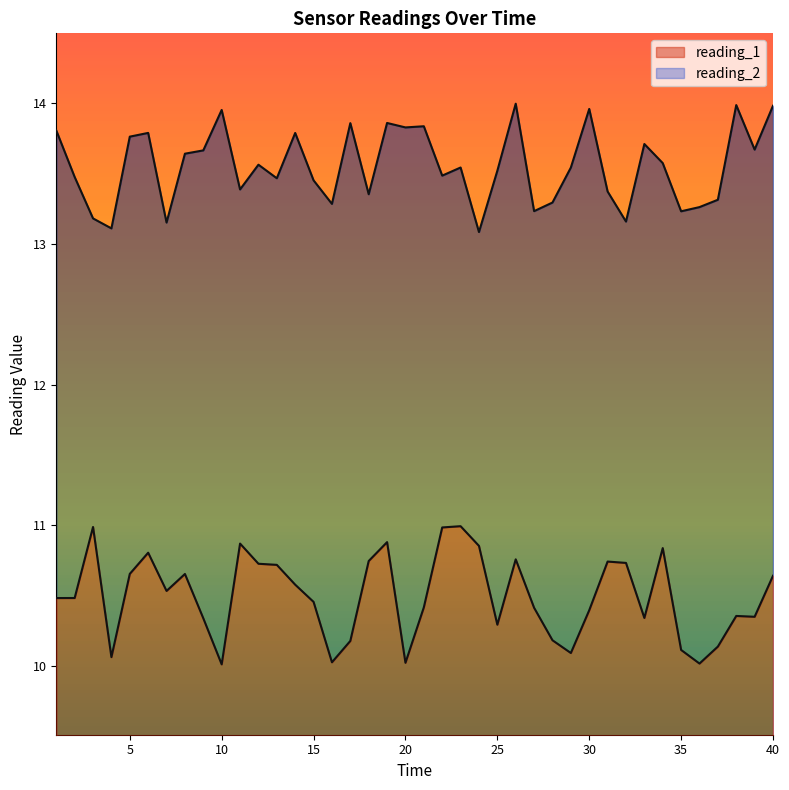

At which category does reading_1 reach its first local valley?

4